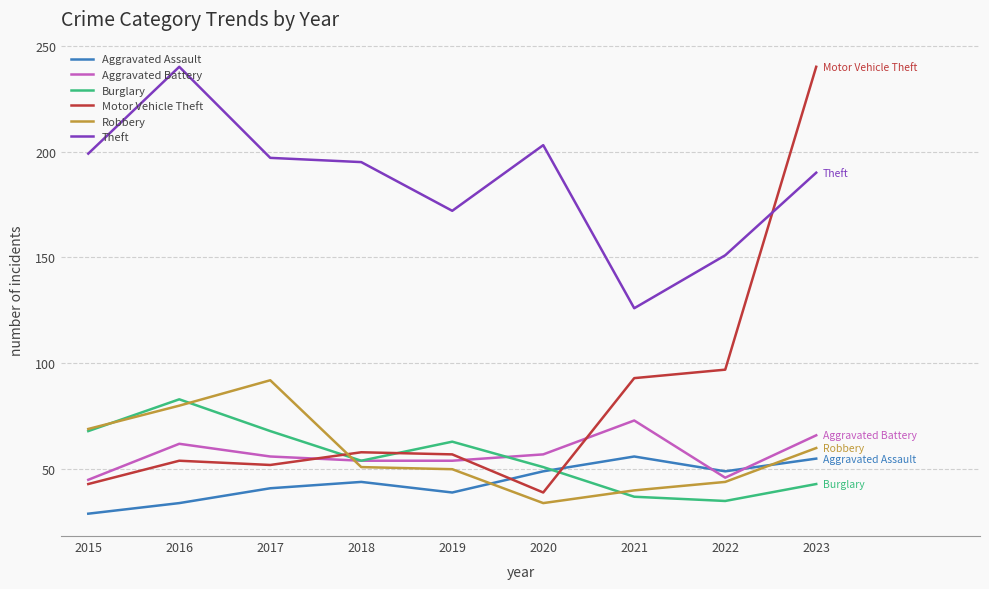

After their last crossing, which series has the higher values: Motor Vehicle Theft or Robbery?

Motor Vehicle Theft